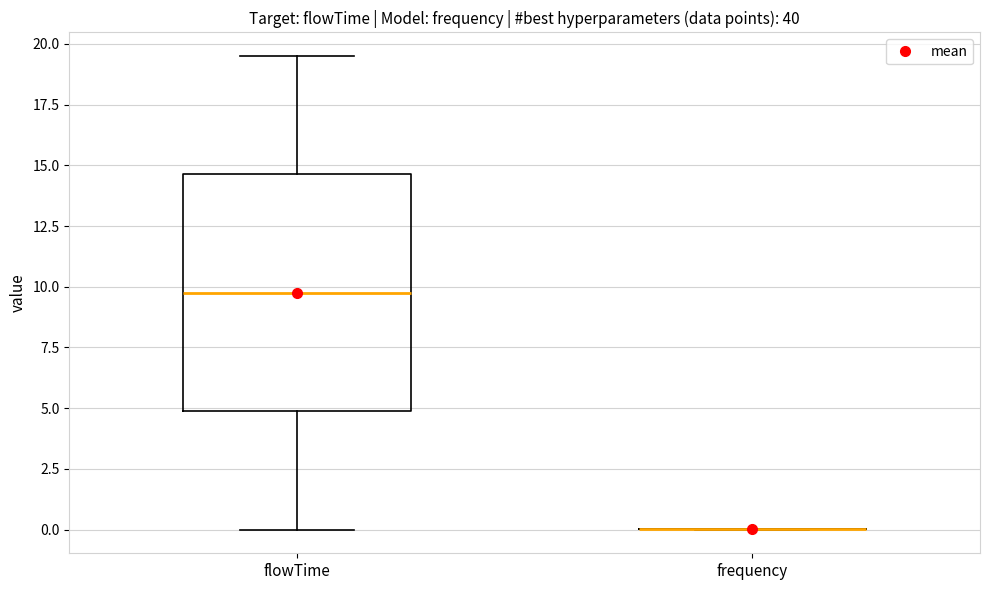

Comparing the boxes themselves (not the whiskers), which one is the tallest?

flowTime